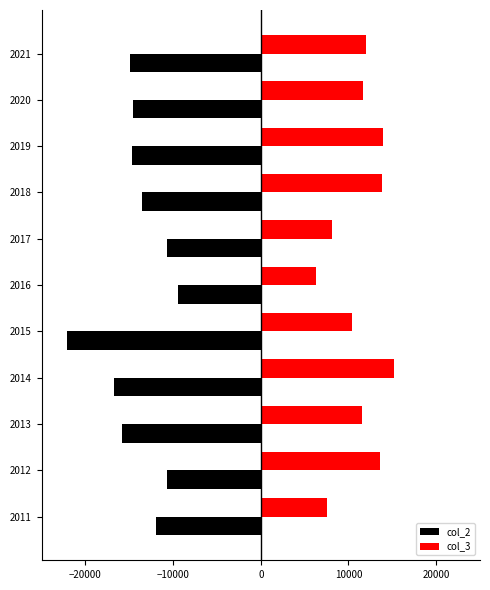

True or false: col_3 has a value of 11497.7 at 2013.

True